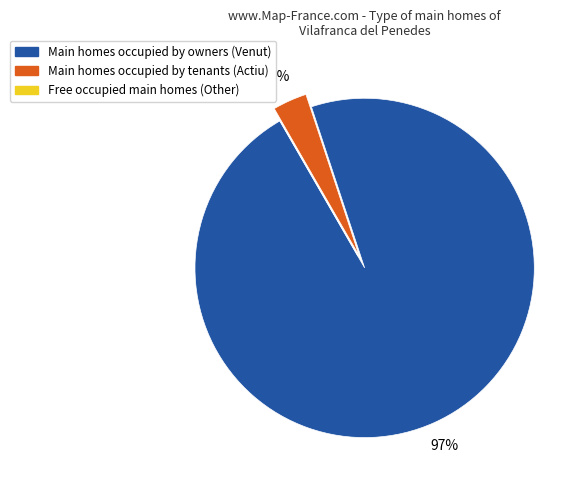

To the nearest percent, what is the difference between the Other and Venut slice percentages?

97%